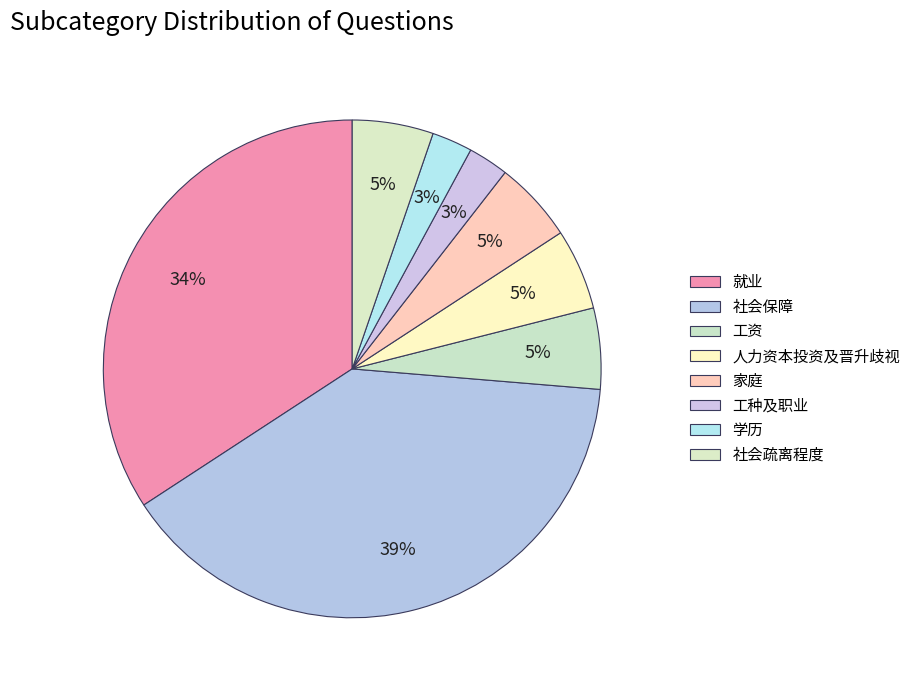

What percentage do 学历 and 社会疏离程度 together represent?

7.9%